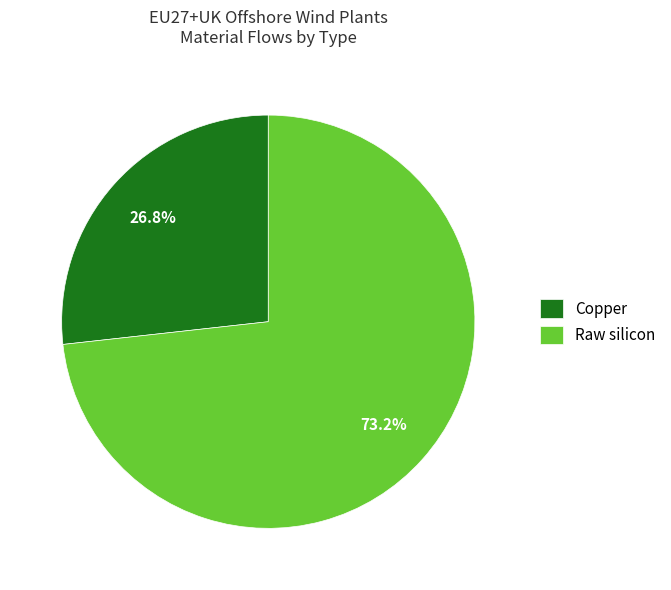

Rank the categories by value from lowest to highest.

Copper, Raw silicon